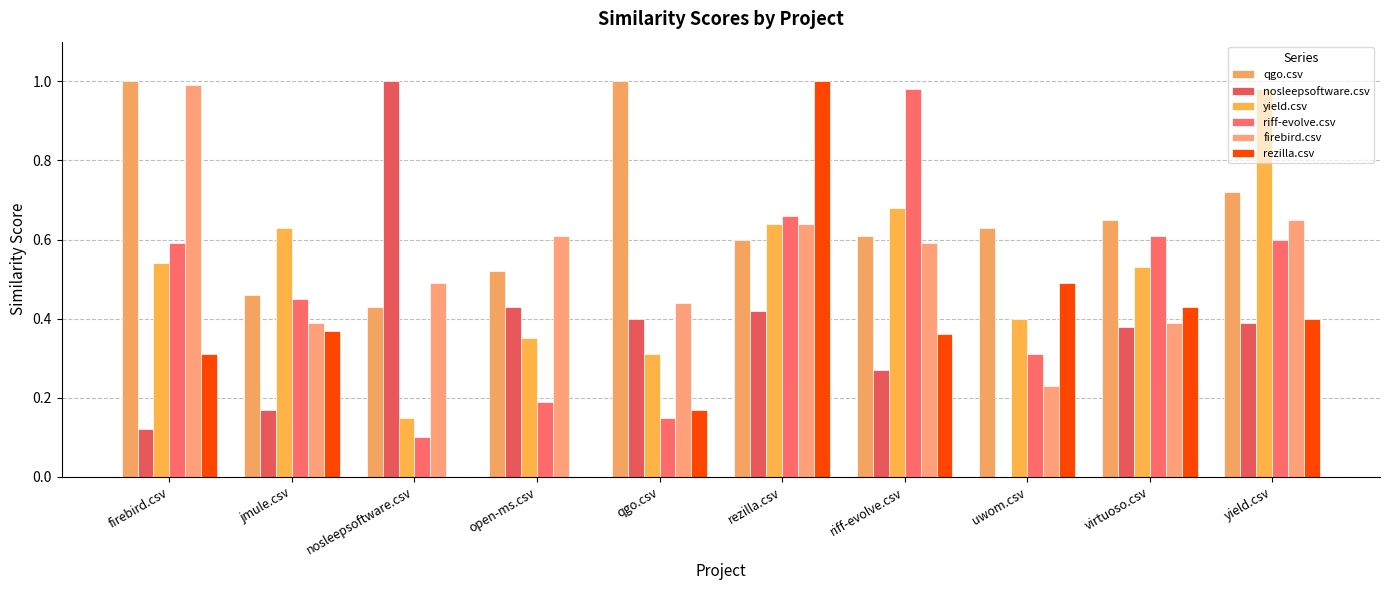

How many data points in nosleepsoftware.csv are above 0?

9